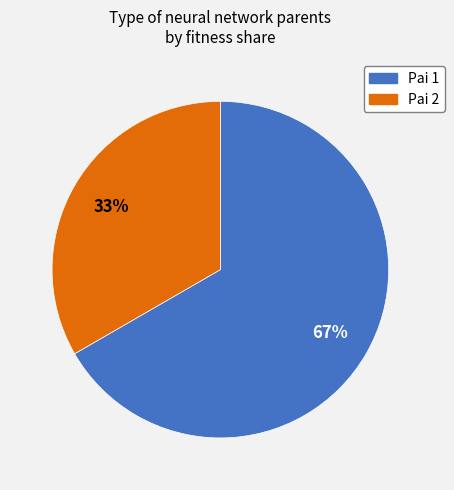

Between Pai 1 and Pai 2, which is larger?

Pai 1